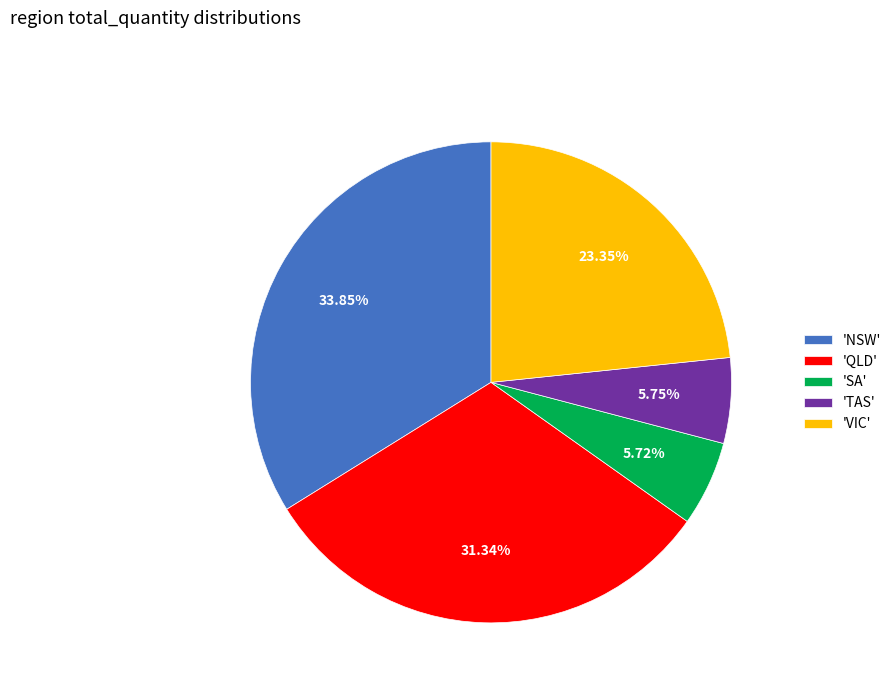

Between 'VIC' and 'TAS', which is larger?

'VIC'